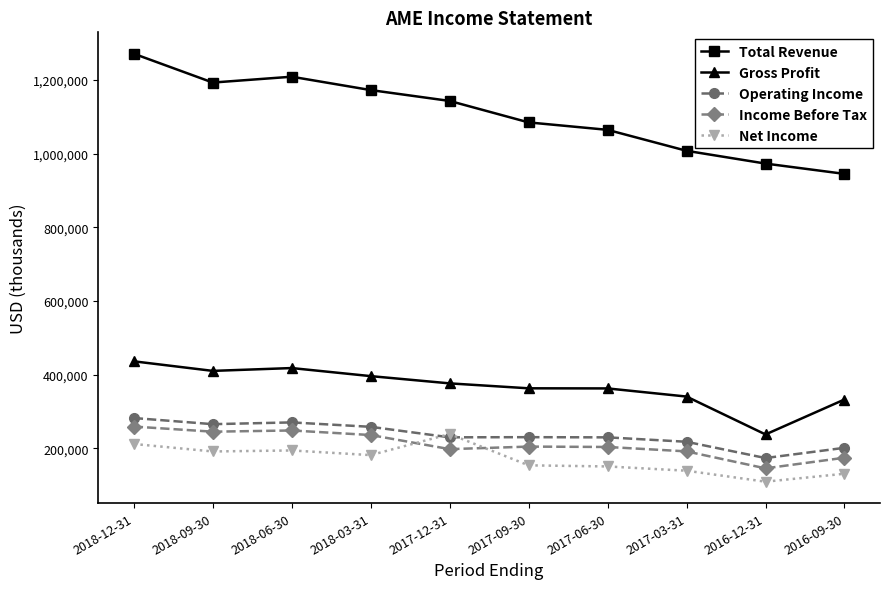

What is the total value across all series at 2018-12-31?

2459600